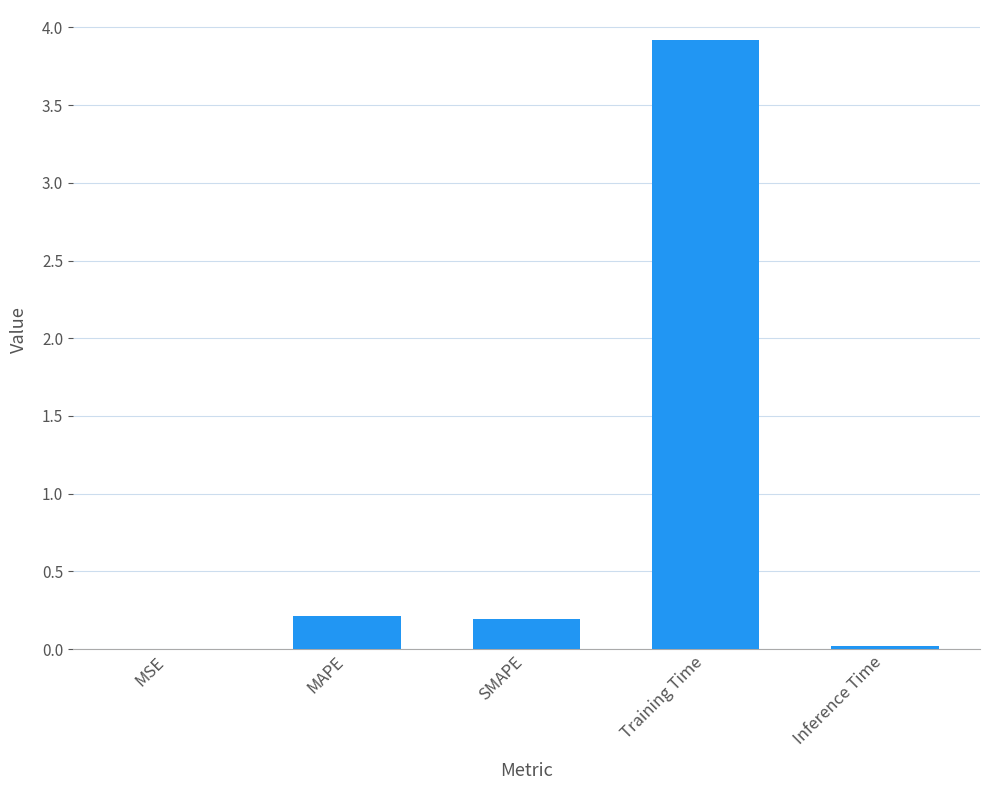

True or false: the data shows 5.6 at Training Time.

False